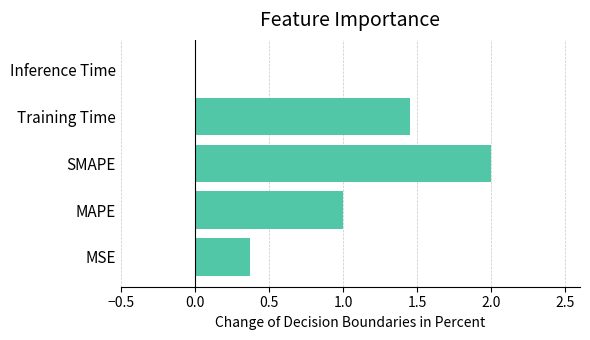

Is it true that the value at MAPE is 0.7?

False